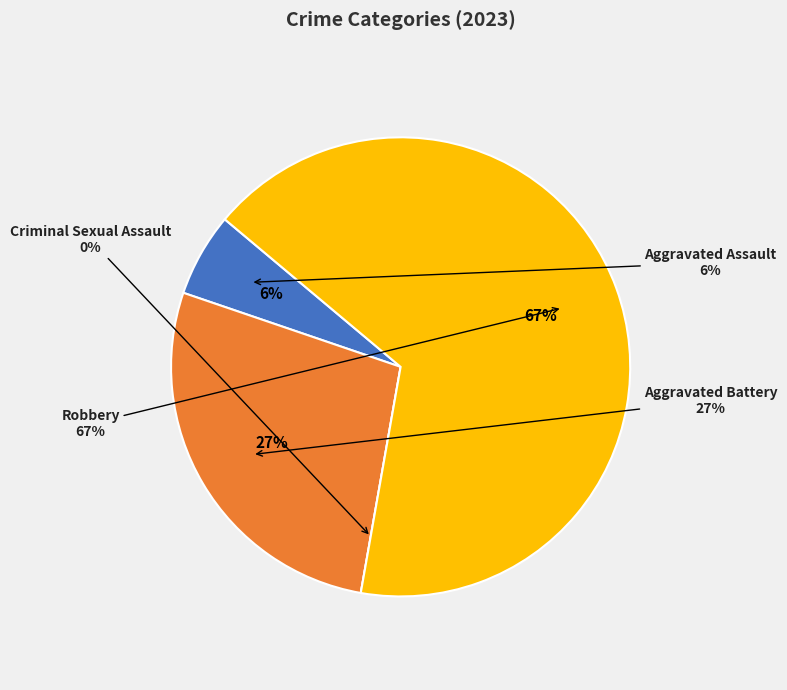

Is there any slice that represents more than half of the pie?

Yes